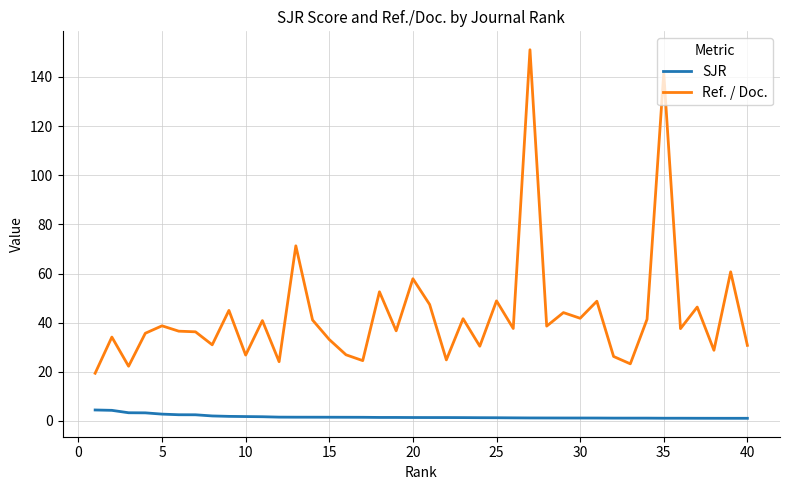

True or false: SJR and Ref. / Doc. cross at least once.

False